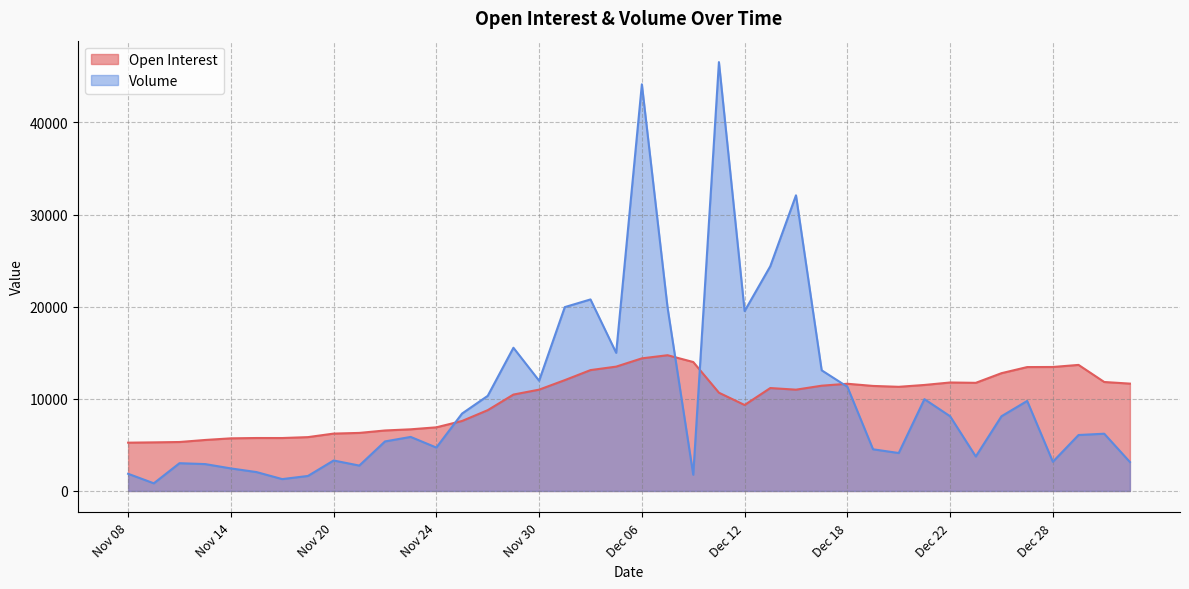

How many series are shown in this chart?

2